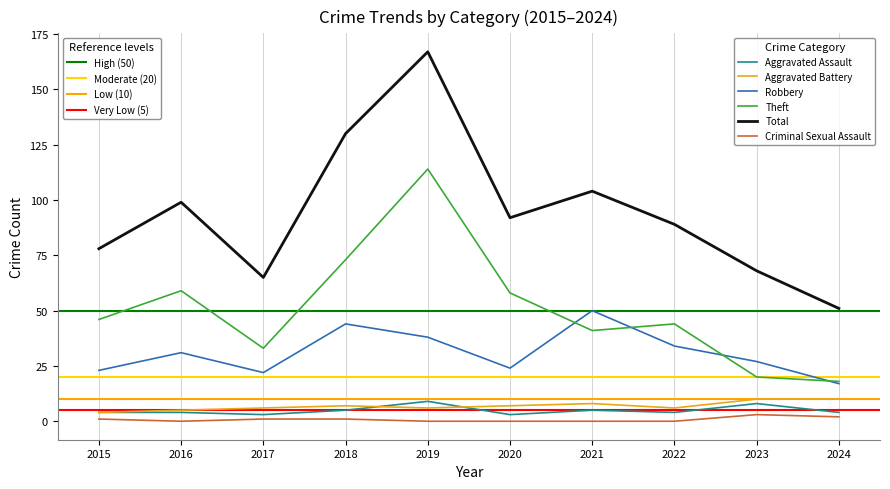

What is the spread (max minus min) of values at 2021?

104